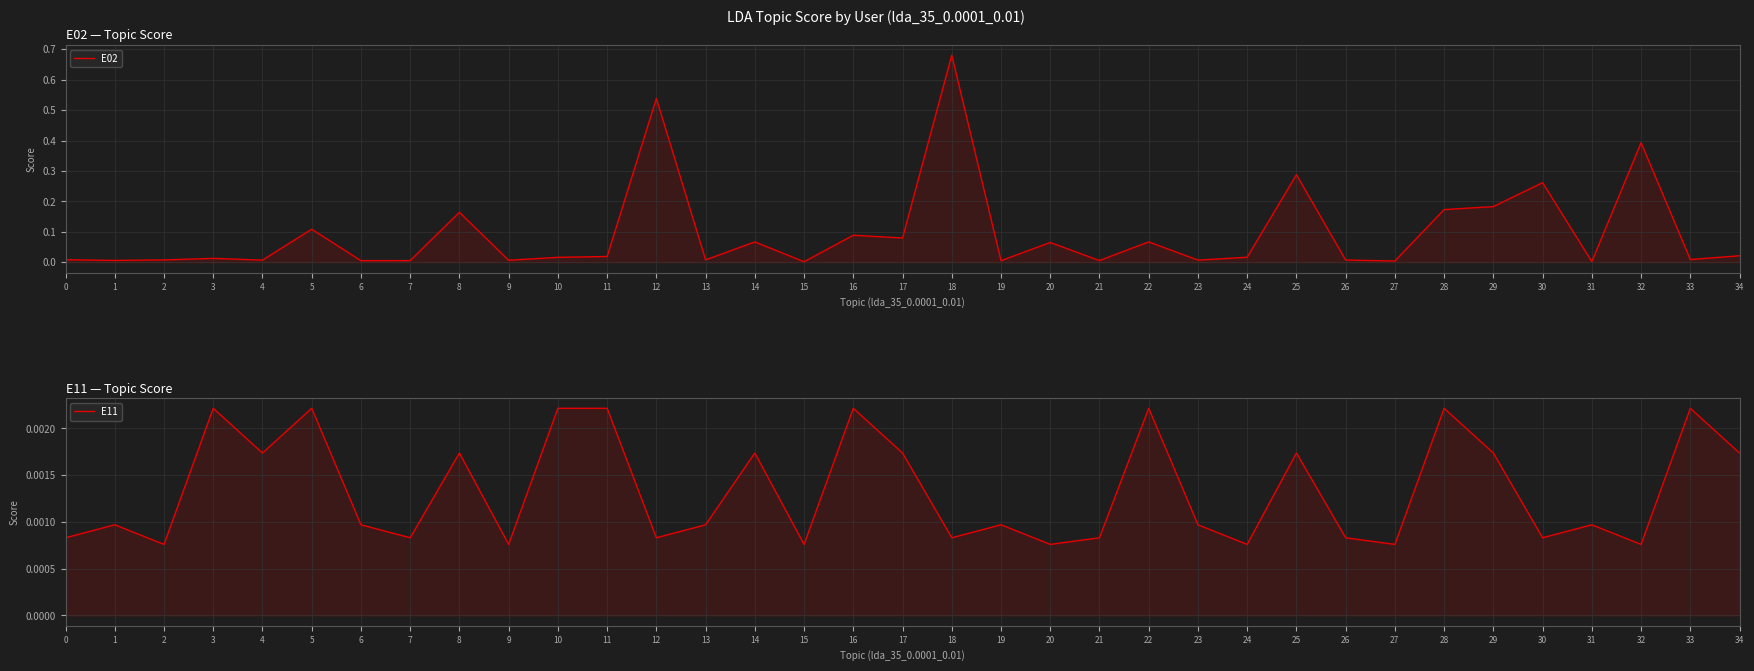

How many lines are shown in the chart?

2